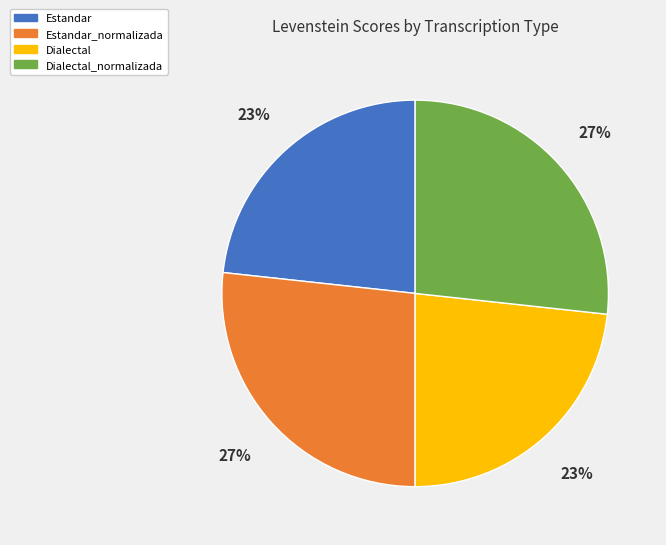

To the nearest percent, what is the combined percentage of Estandar and Estandar_normalizada?

50%